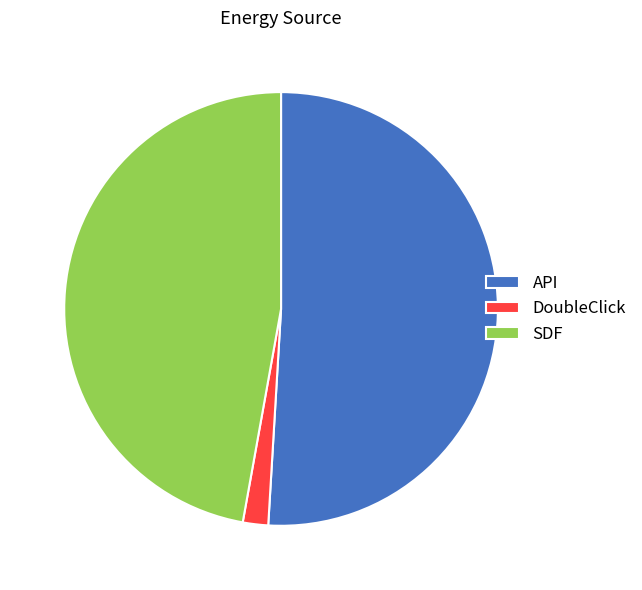

Between DoubleClick and API, which is larger?

API